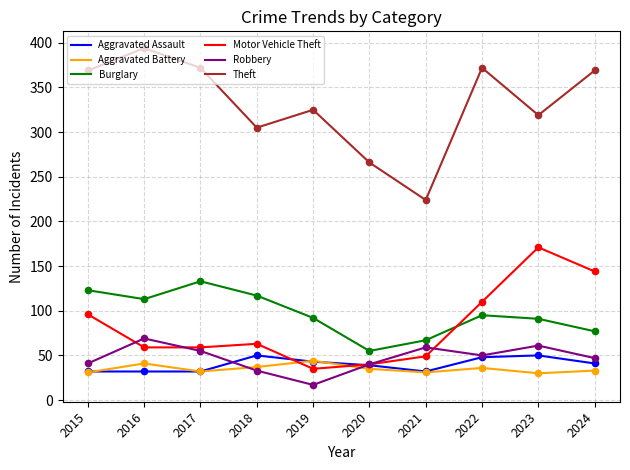

What is the difference between the highest and lowest values at 2024?

336